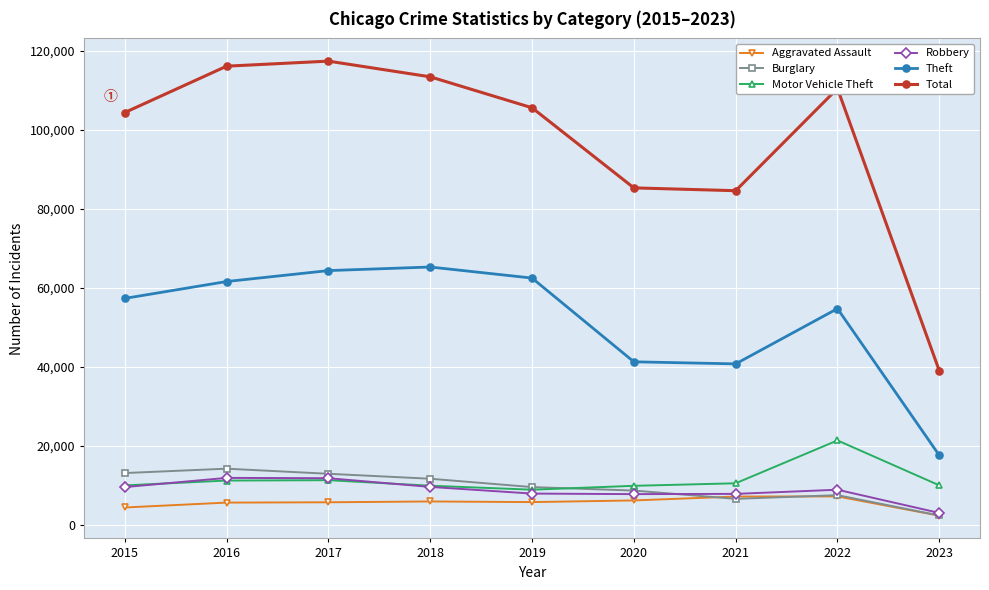

True or false: Aggravated Assault and Total intersect in this chart.

False